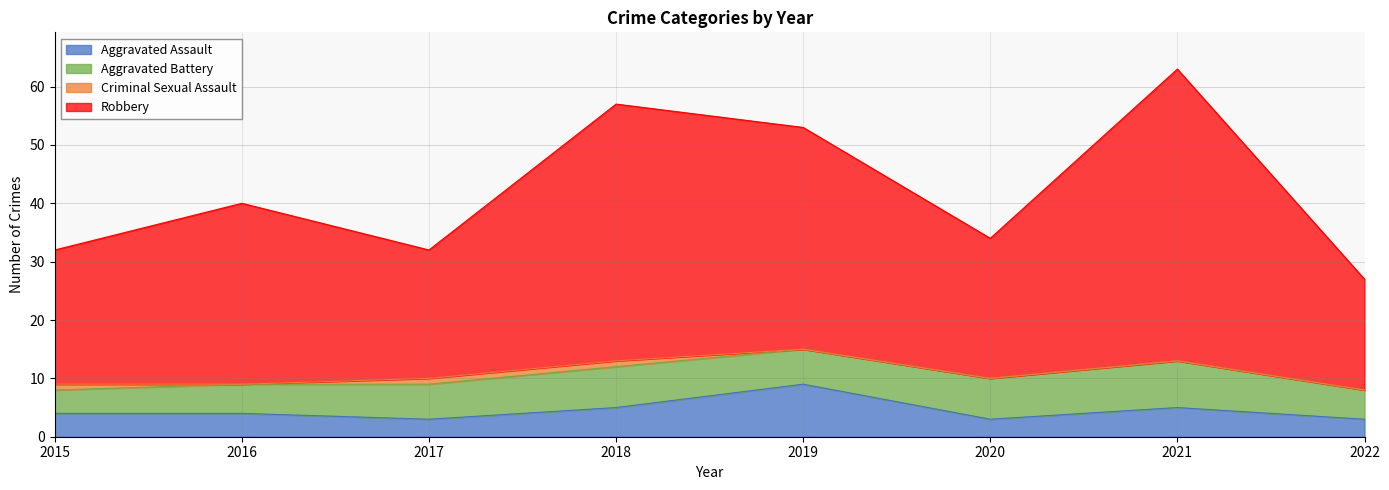

List the labels in order of Robbery value, largest first.

2021, 2018, 2019, 2016, 2020, 2015, 2017, 2022